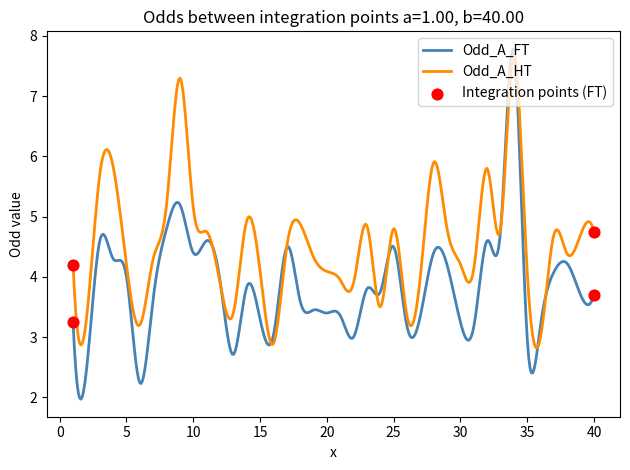

Which series has the largest total across all categories?

Odd_A_HT